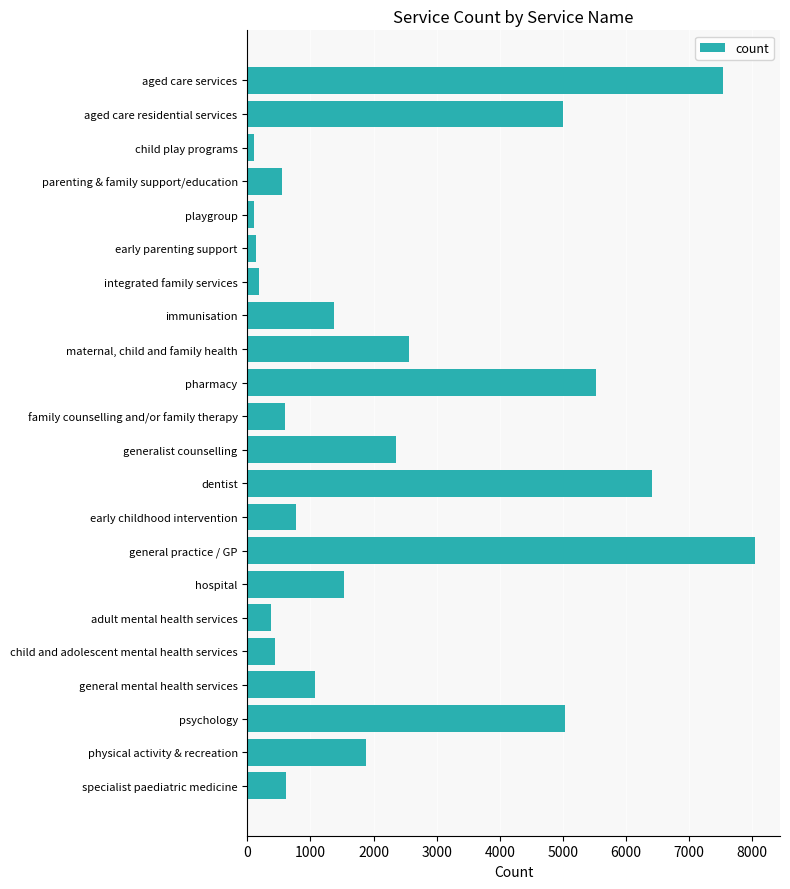

How many data points does each series have?

22